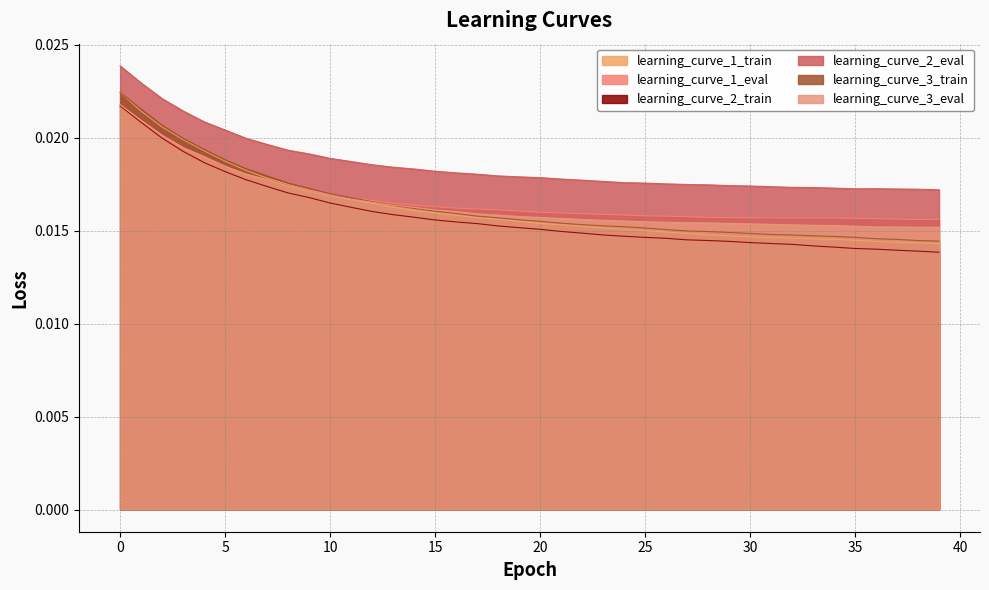

How many lines are shown in the chart?

6